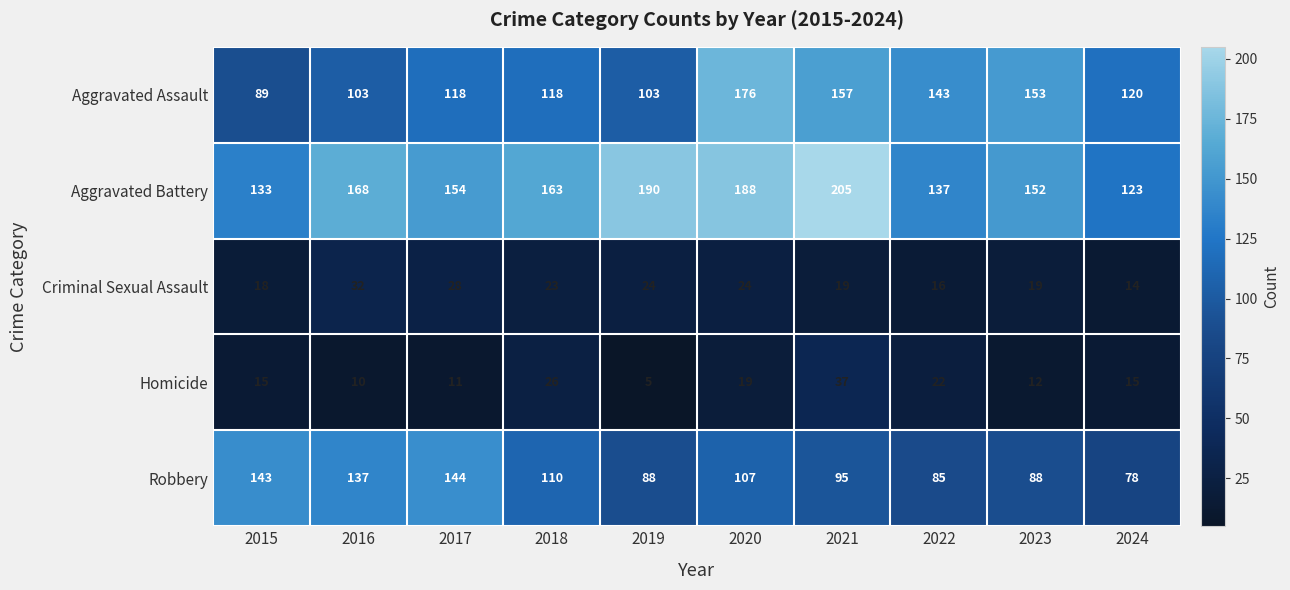

The Aggravated Assault series shows 55 at 2023. True or false?

False